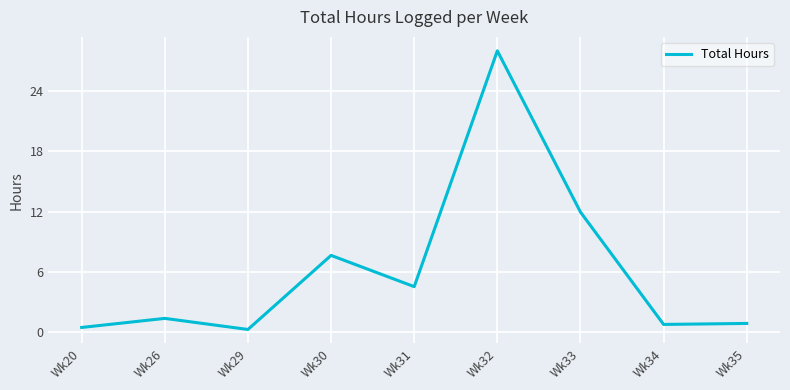

The value at Wk35 is 0.9. True or false?

True